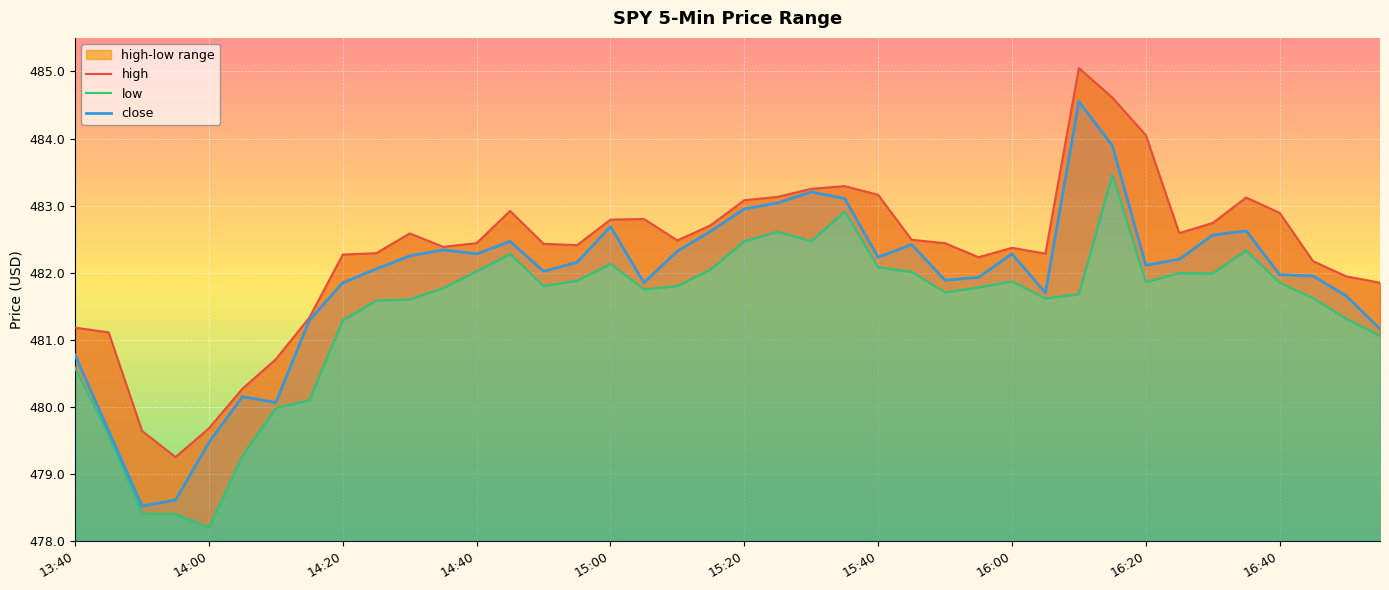

What is the highest value of the close series?

484.5